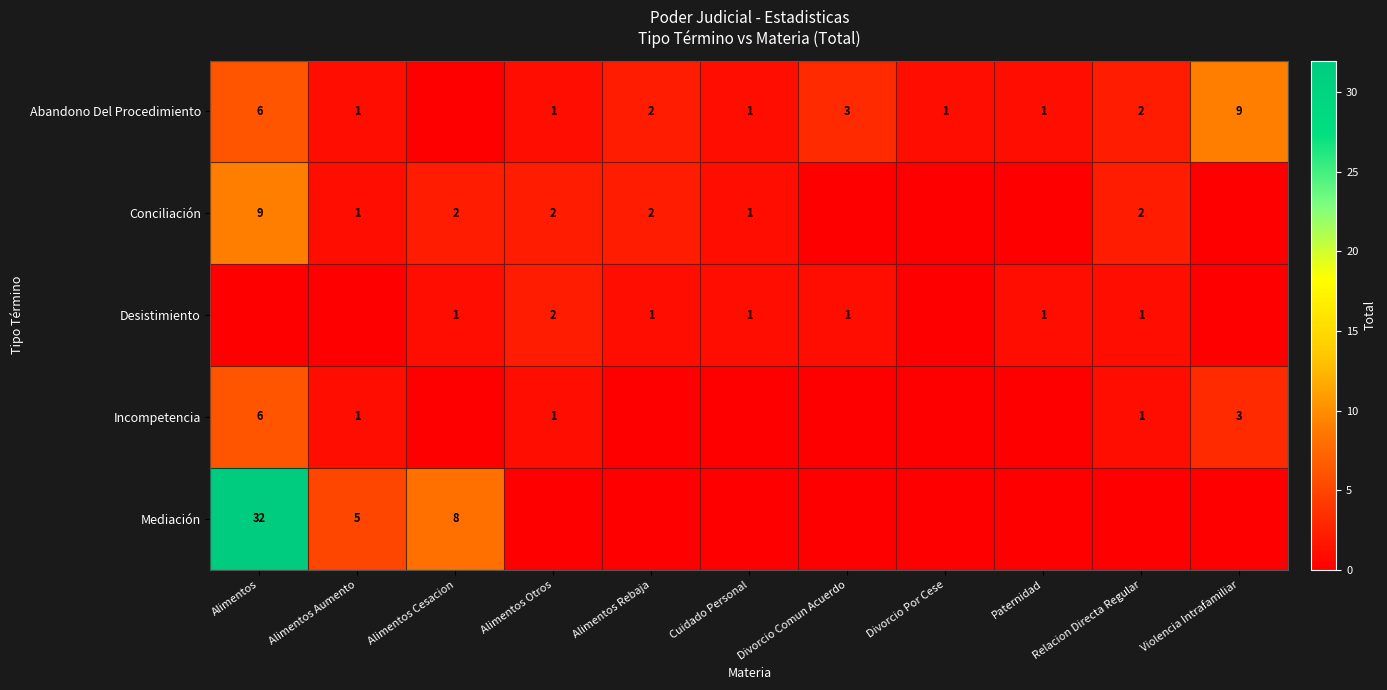

Is the value of Mediación at Alimentos greater than the value of Desistimiento at Cuidado Personal?

Yes